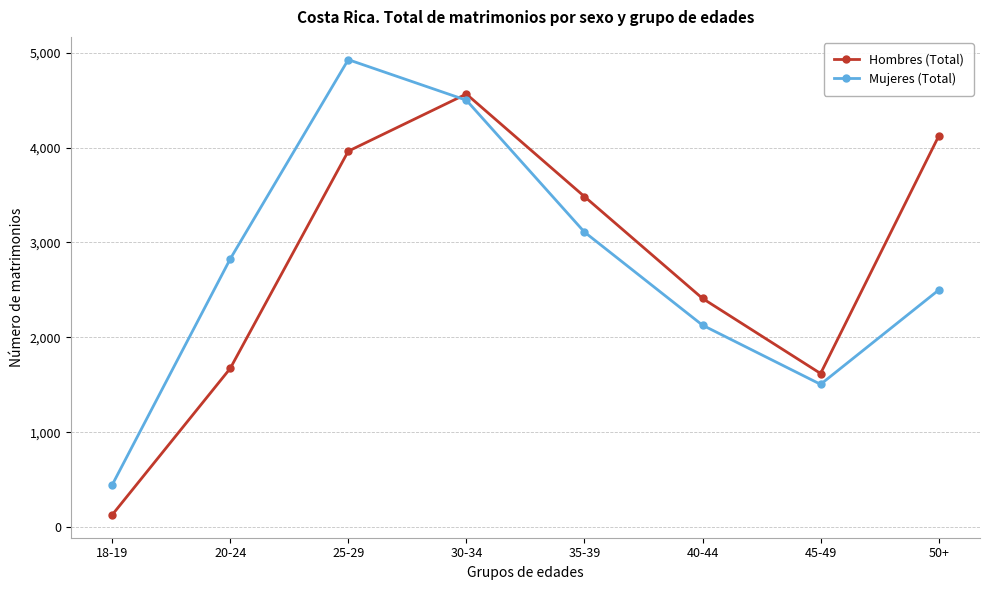

At which category does Hombres (Total) reach its first local valley?

45-49